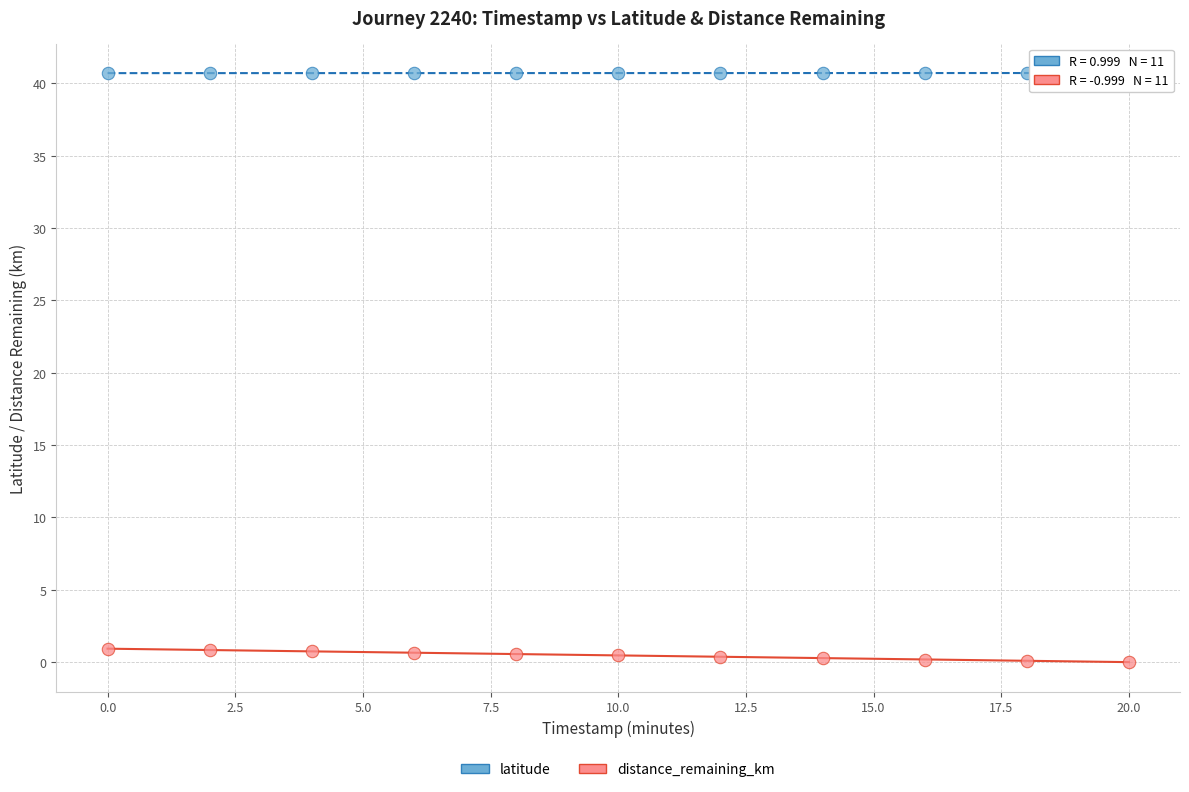

Across all data points, what is the range of X values (max minus min)?

20.0